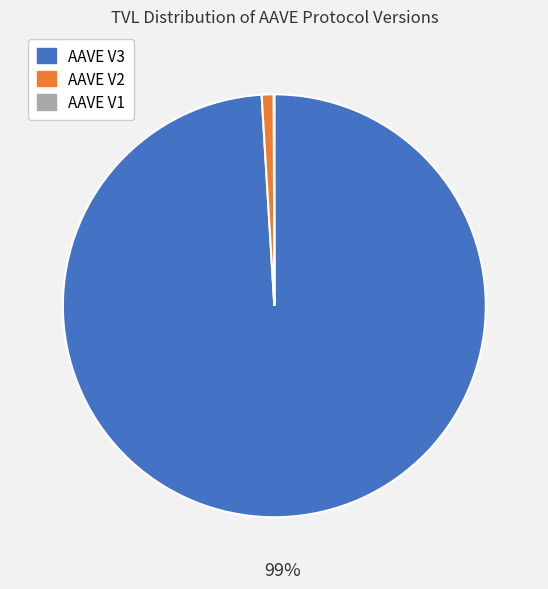

To the nearest percent, what percentage of the pie is AAVE V2?

1%